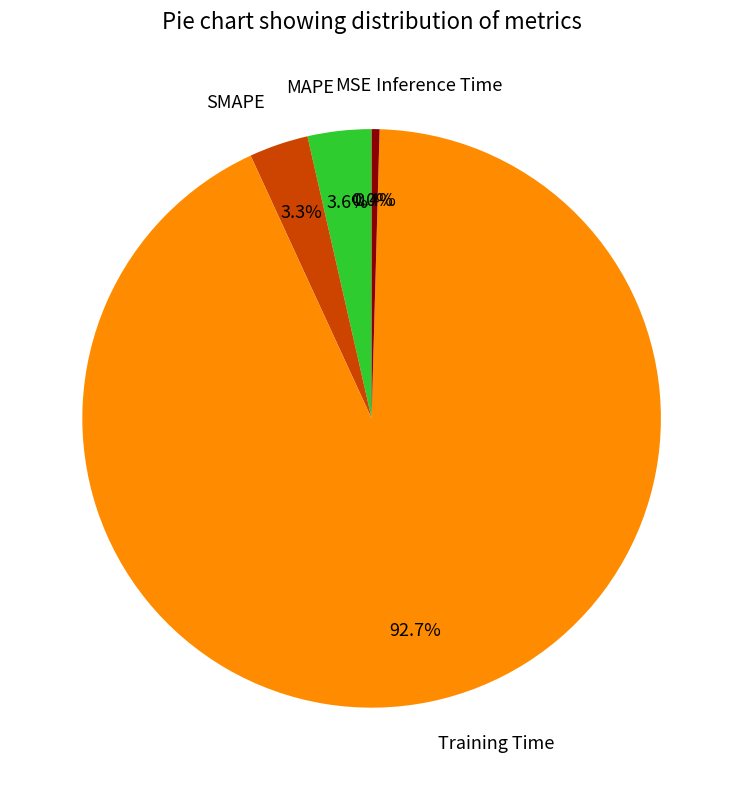

Which slice is the largest?

Training Time